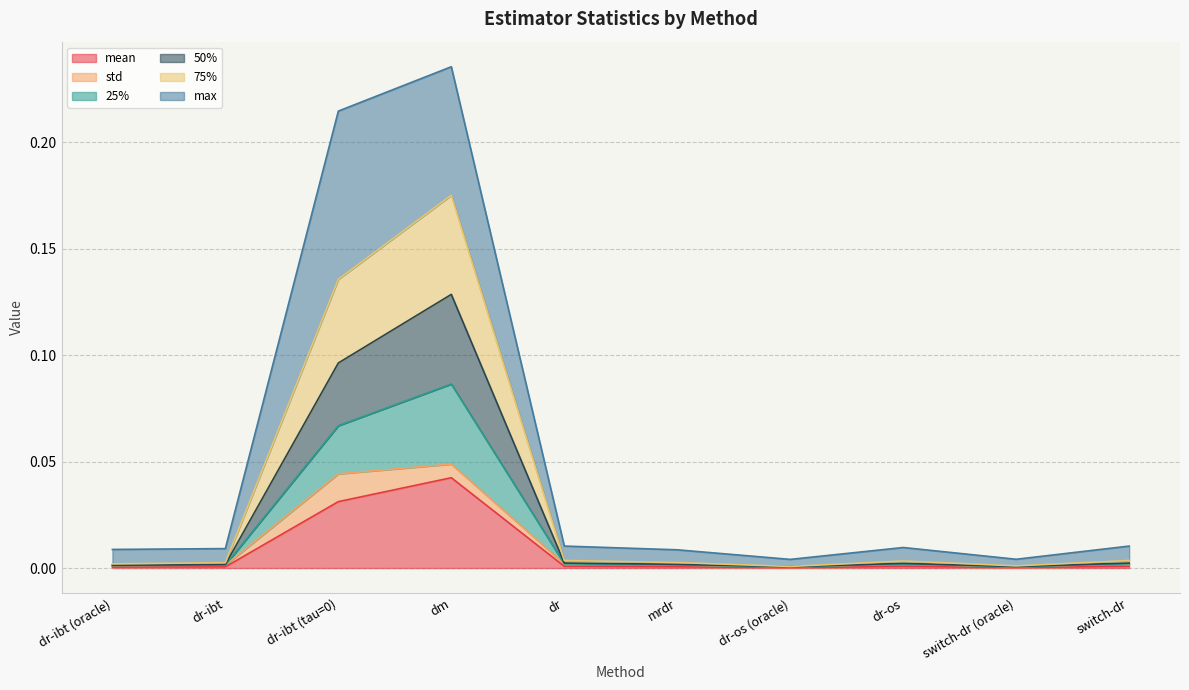

The value of 50% at dm is 0.1. True or false?

True